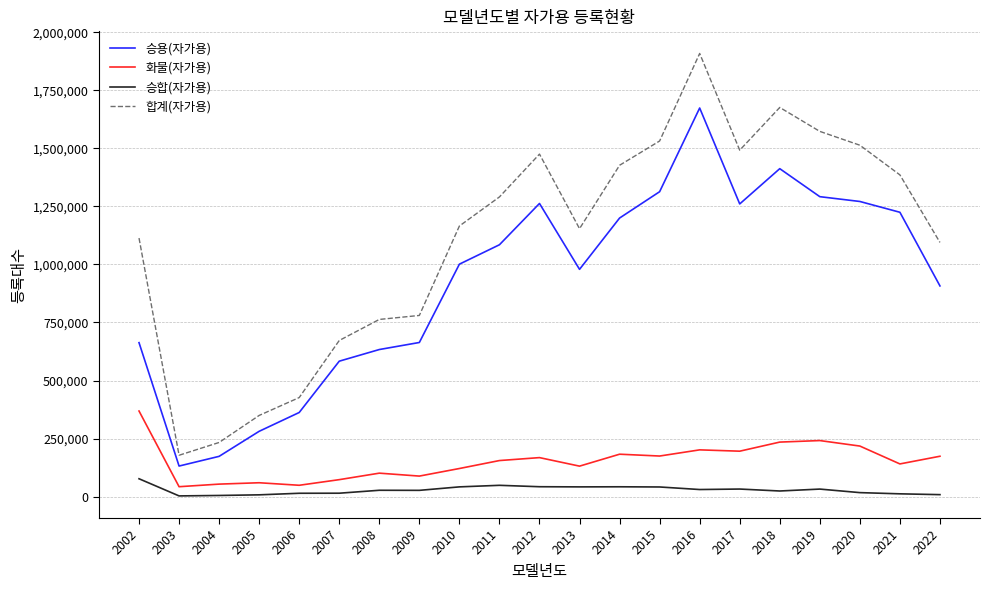

True or false: 승용(자가용) and 화물(자가용) cross at least once.

False